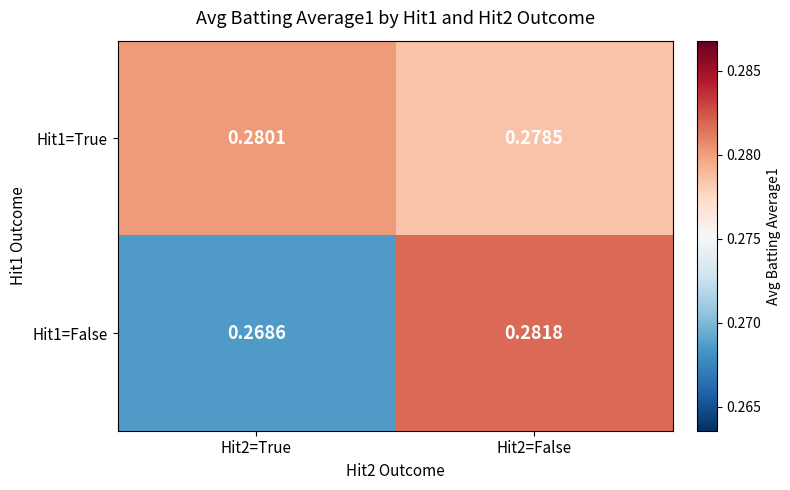

How many distinct data groups are displayed?

2